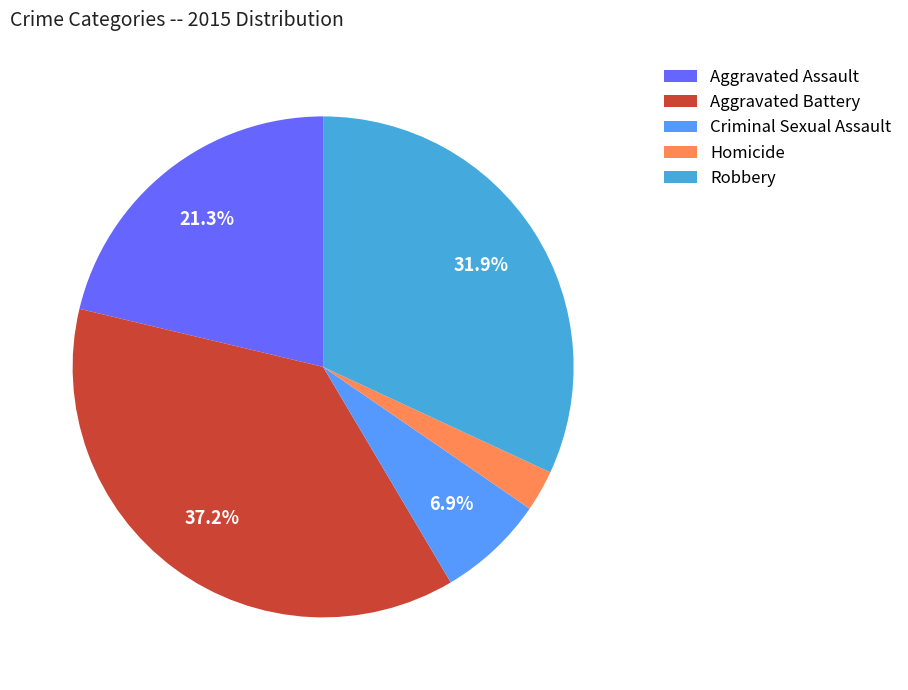

How many slices are in this pie chart?

5